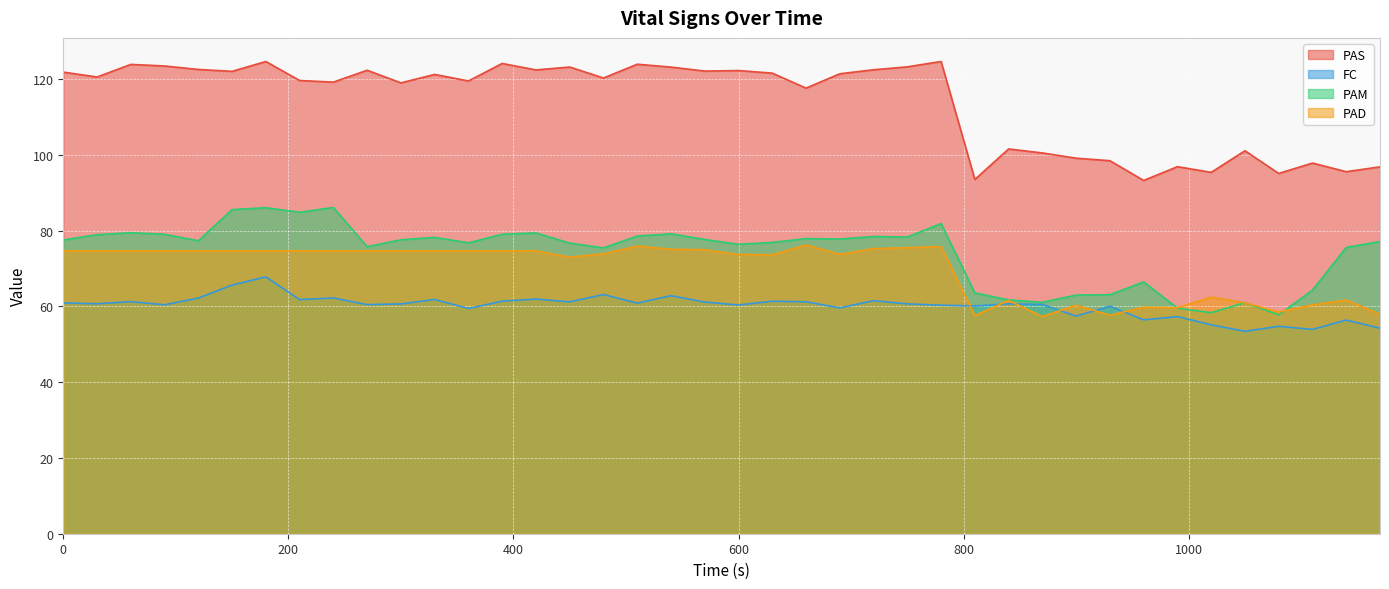

At which label does PAD reach its peak?

660